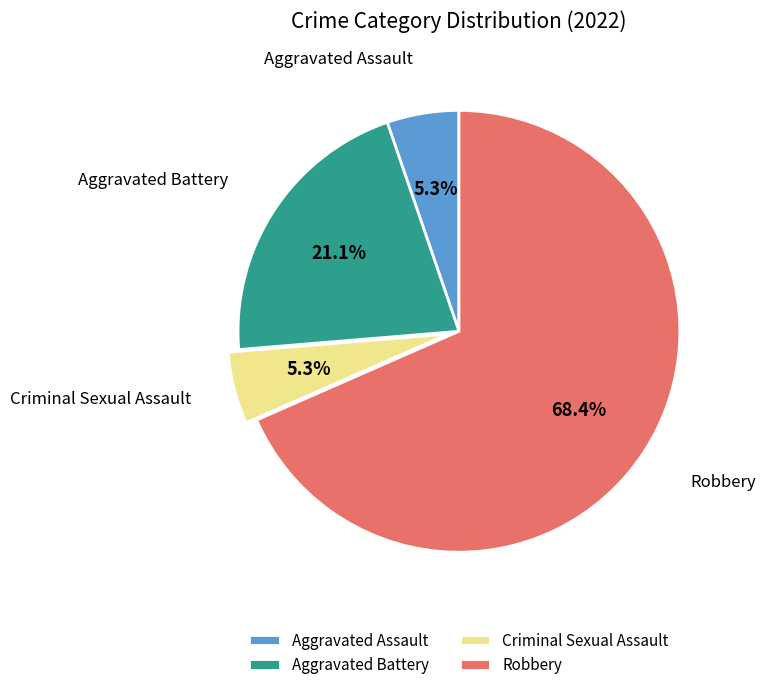

Is the sum of Aggravated Assault and Aggravated Battery greater than half?

No